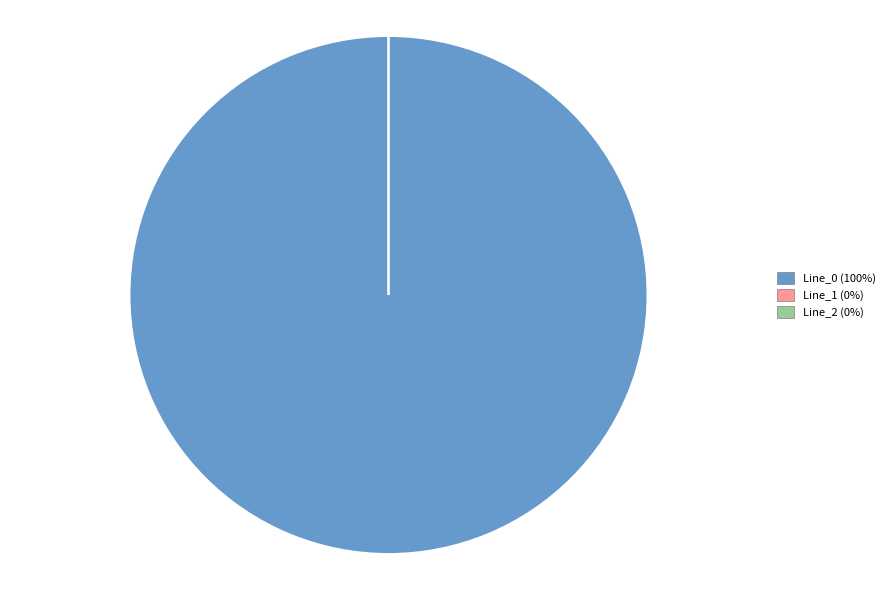

What is the smallest slice in the pie chart?

Line_1